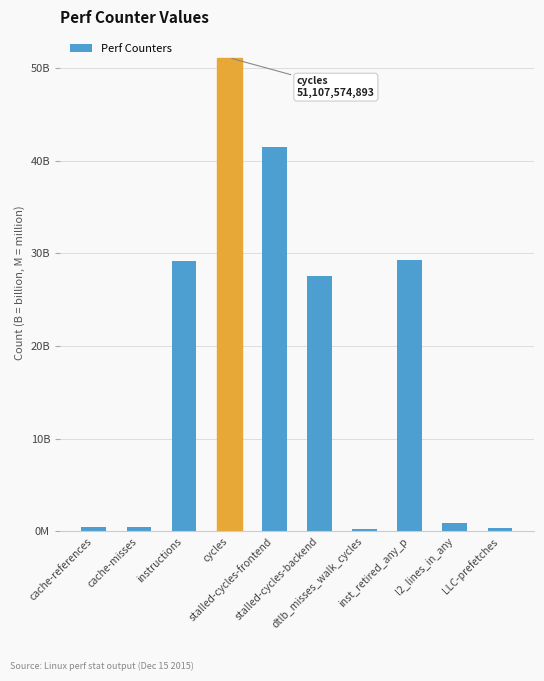

How many series are shown in this chart?

1